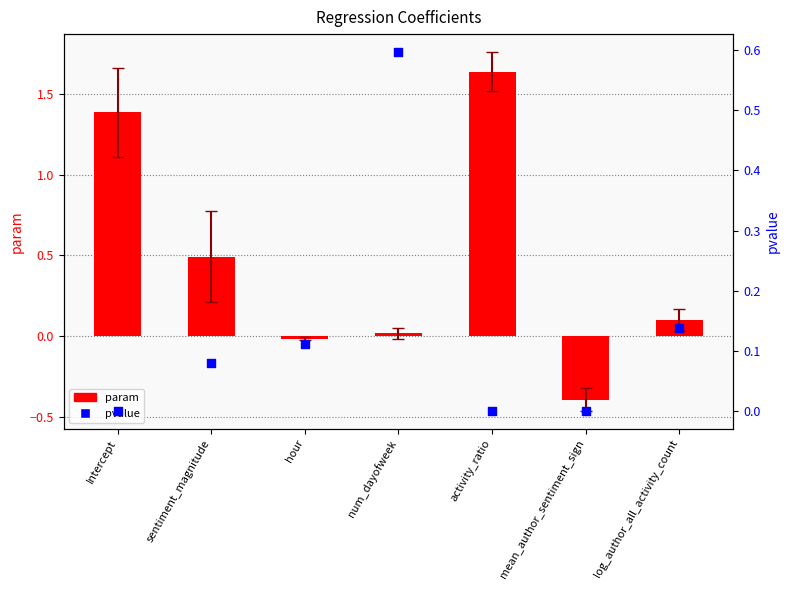

Which series has the largest total across all categories?

param